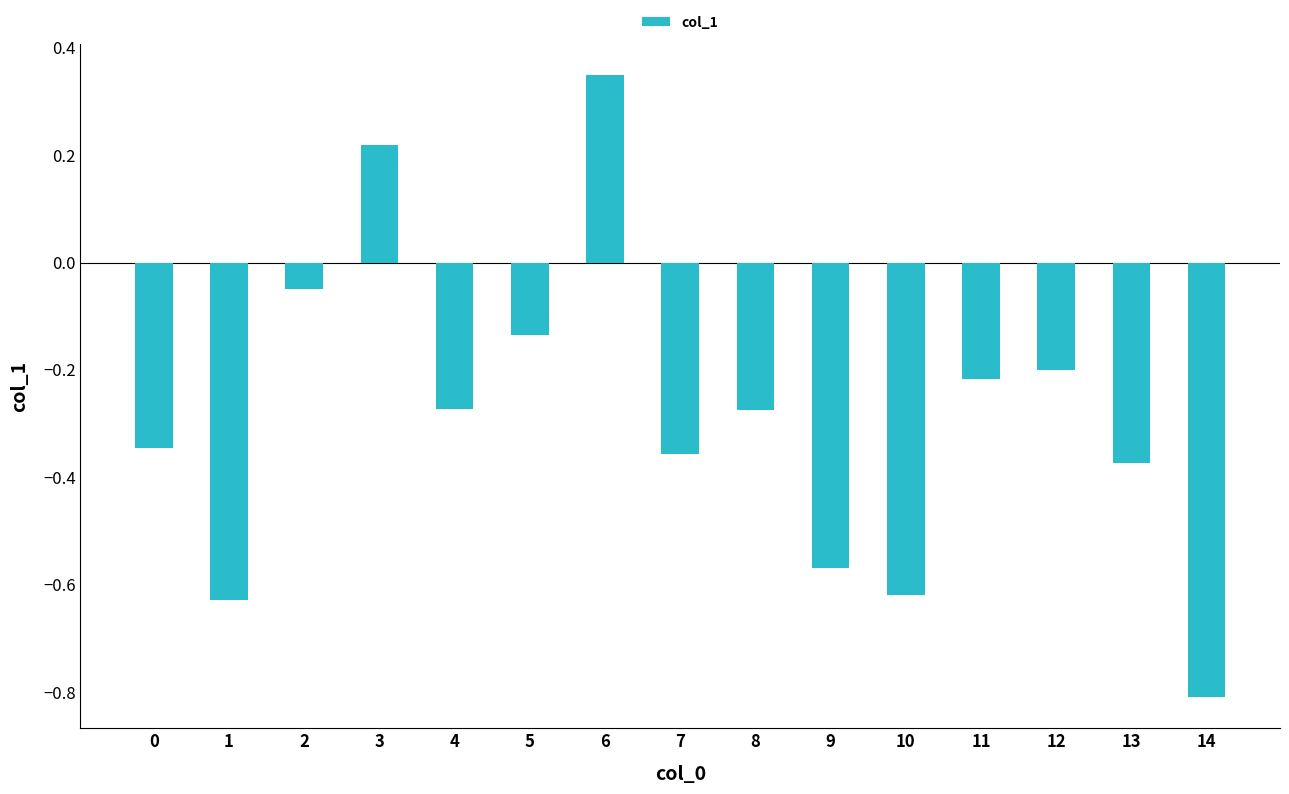

What is the difference between the maximum and minimum values?

1.2